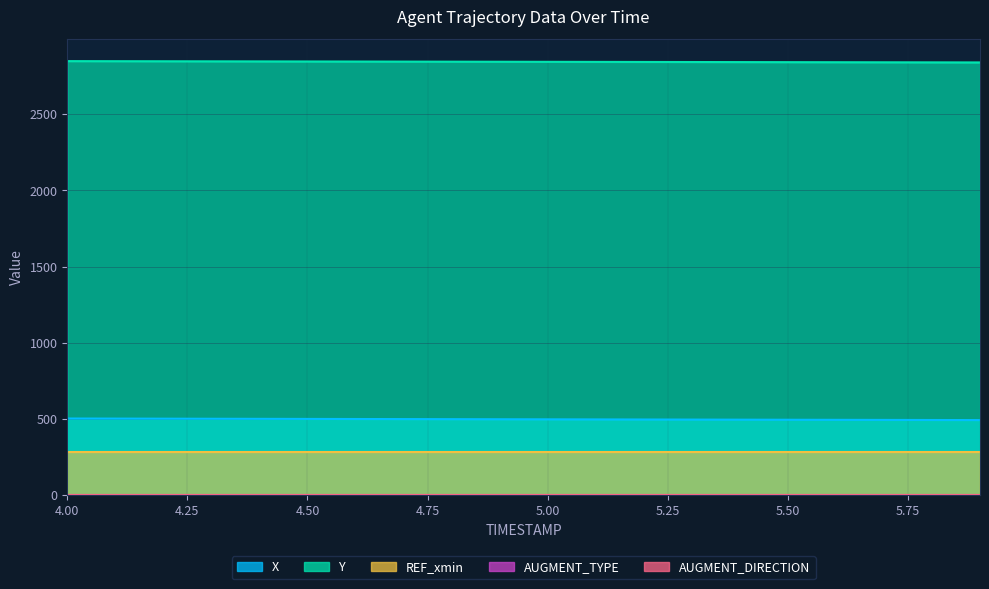

What is the label of the 14th point from the right?

4.6